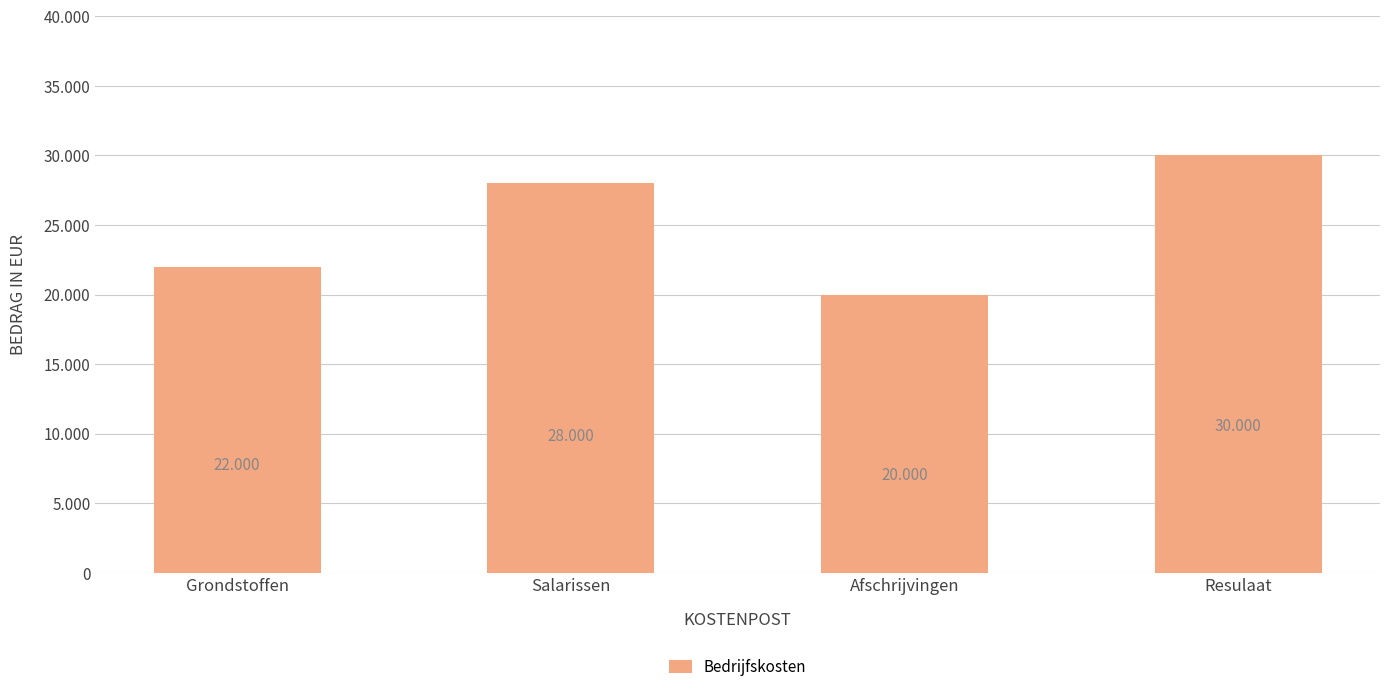

Approximately how many times larger is the value at Afschrijvingen compared to Grondstoffen?

0.9